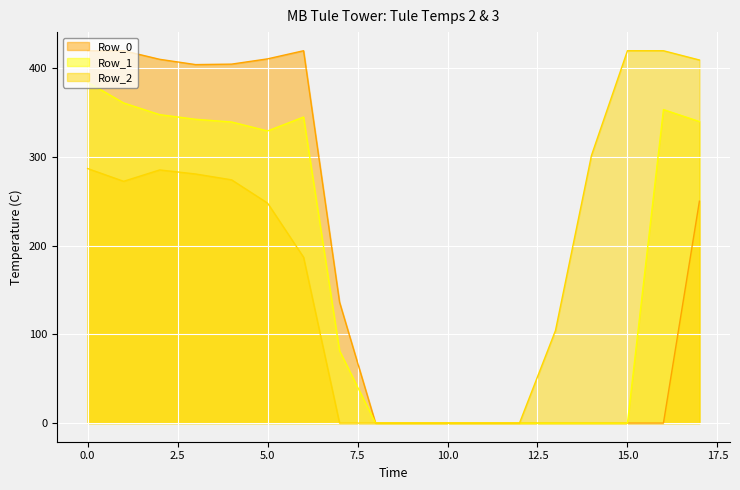

At 12, list the series in order from largest to smallest.

Row_0, Row_1, Row_2